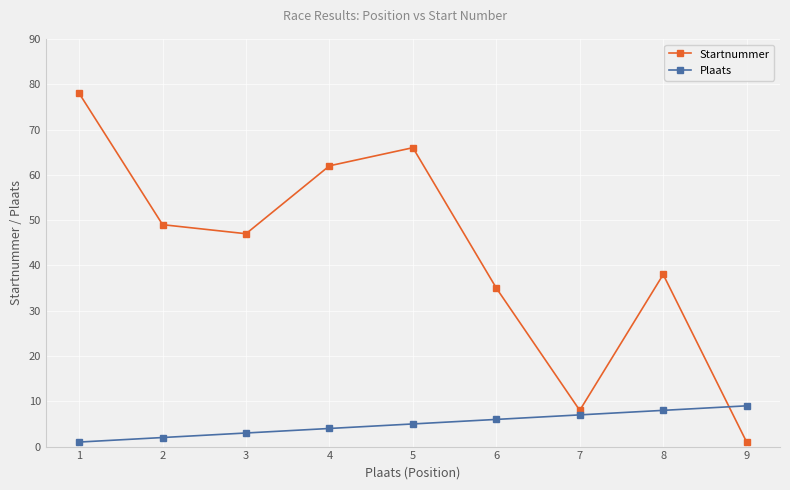

How many data points does each series have?

9